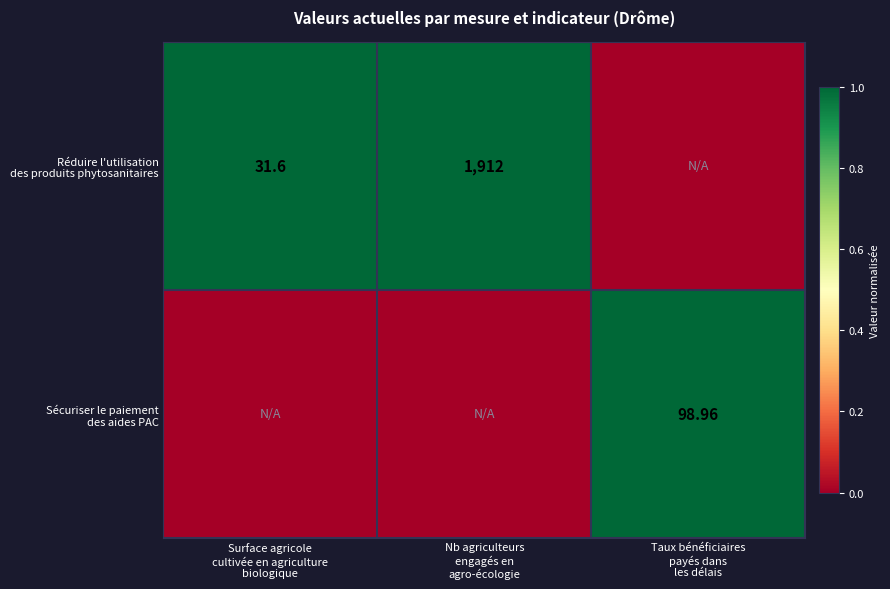

At Nb agriculteurs engagés en agro-écologie, list the series in order from smallest to largest.

Sécuriser le paiement des aides PAC, Réduire l'utilisation des produits phytosanitaires